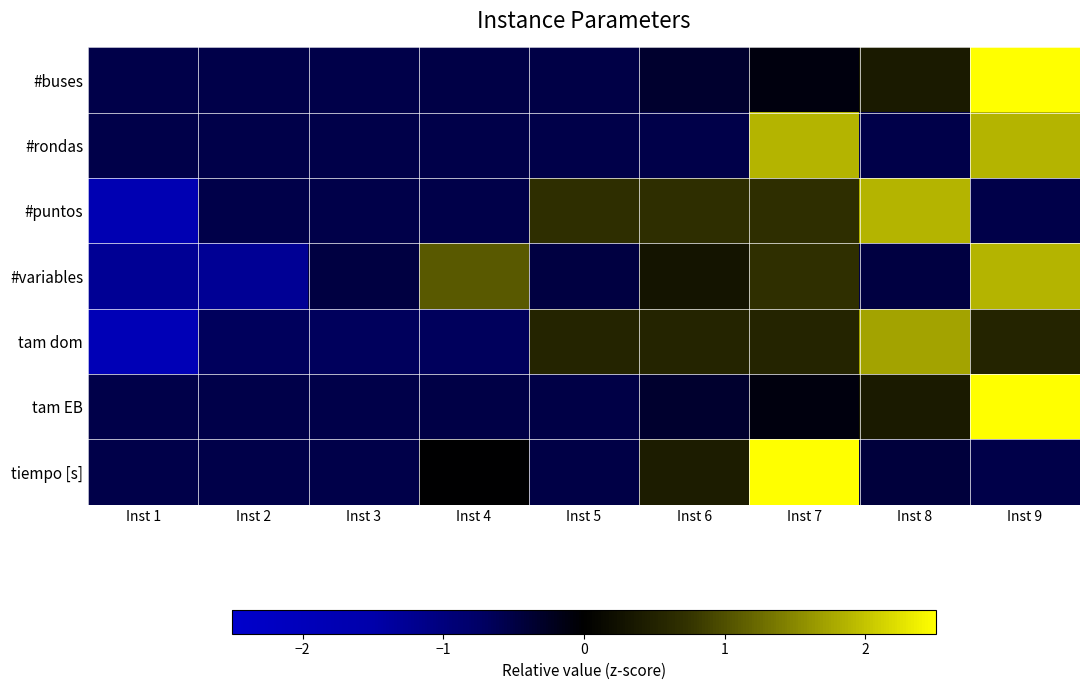

Count the number of categories in the chart.

9